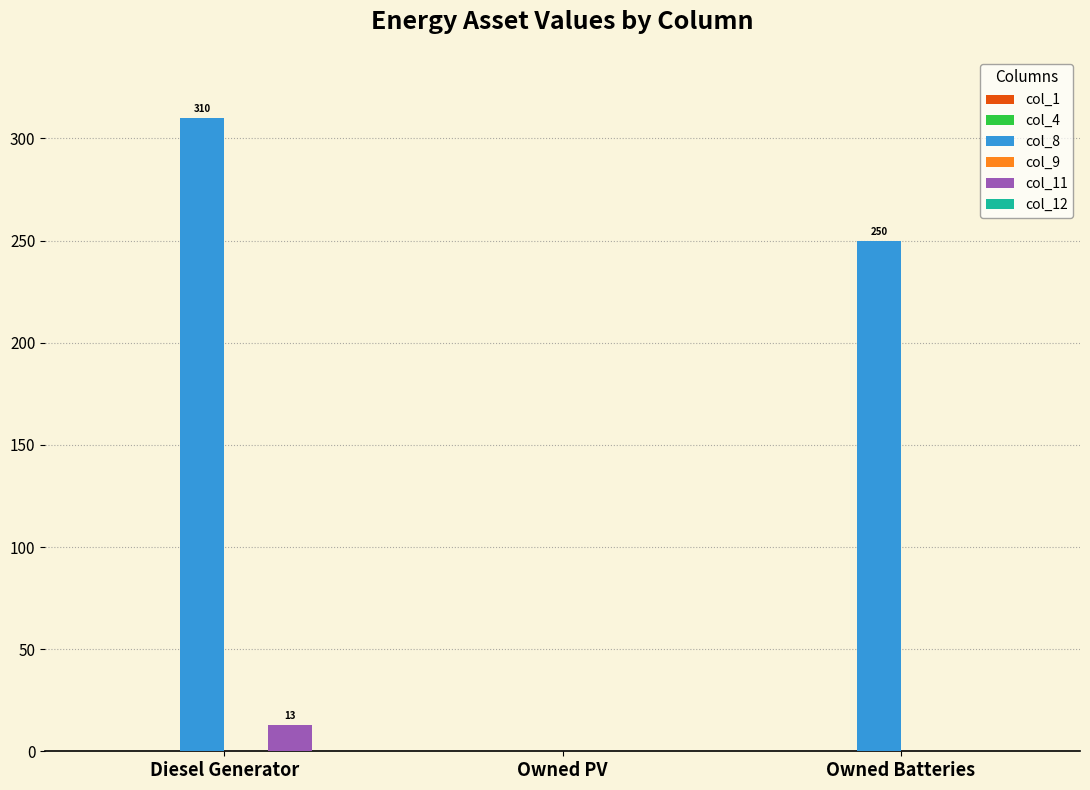

Reading right to left, transcribe all the data shown in this chart.

col_8: Owned Batteries=250	Owned PV=0	Diesel Generator=310
col_11: Owned Batteries=0	Owned PV=0	Diesel Generator=13